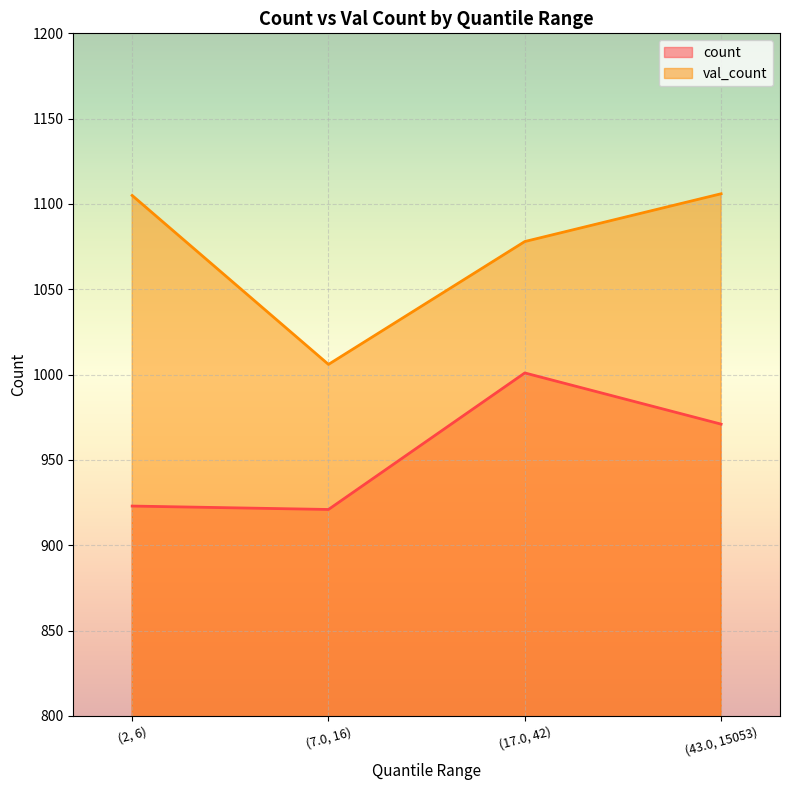

Does the chart display data point markers on the line(s)?

No